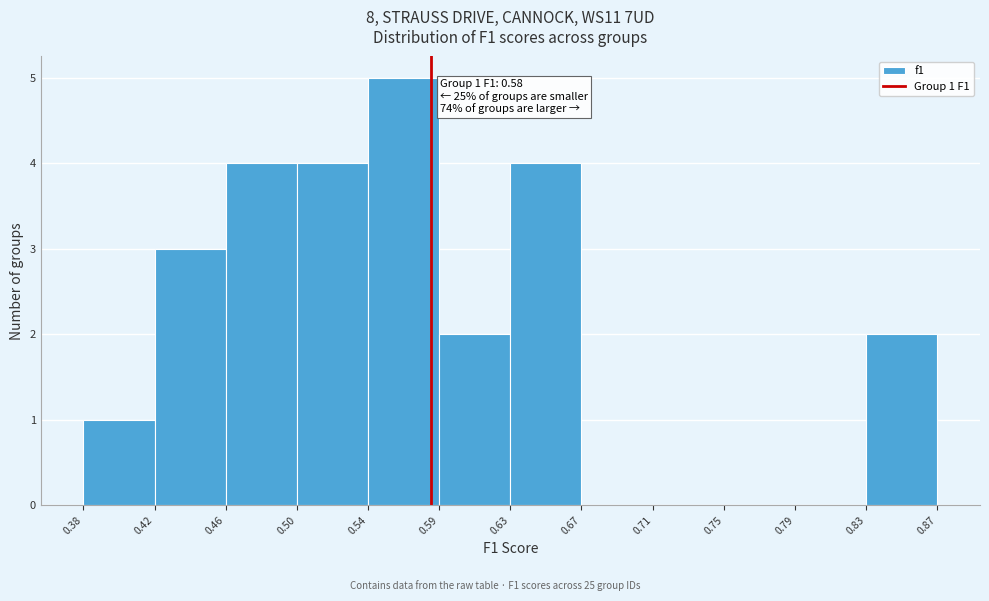

Over which range of the x-axis is the bar tallest?

0.54 to 0.59